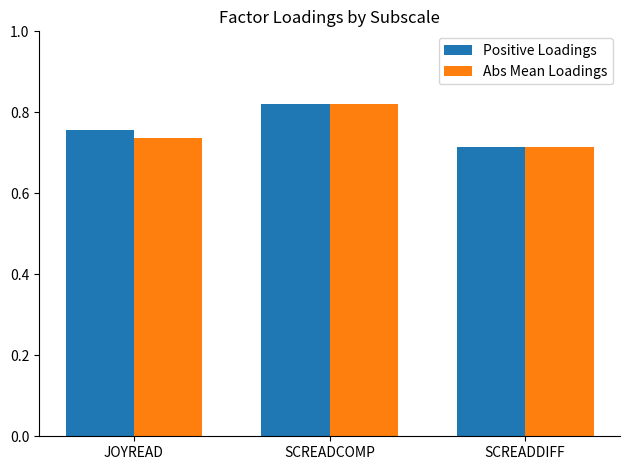

List the labels in order of Abs Mean Loadings value, smallest first.

SCREADDIFF, JOYREAD, SCREADCOMP